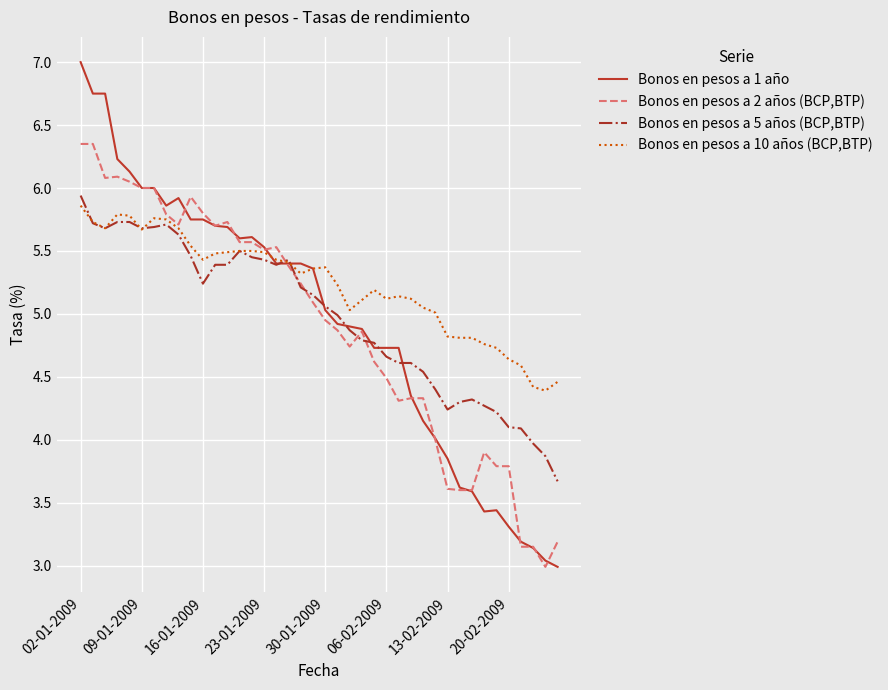

What are all the series names shown in the legend?

Bonos en pesos a 1 año, Bonos en pesos a 2 años (BCP,BTP), Bonos en pesos a 5 años (BCP,BTP), Bonos en pesos a 10 años (BCP,BTP)